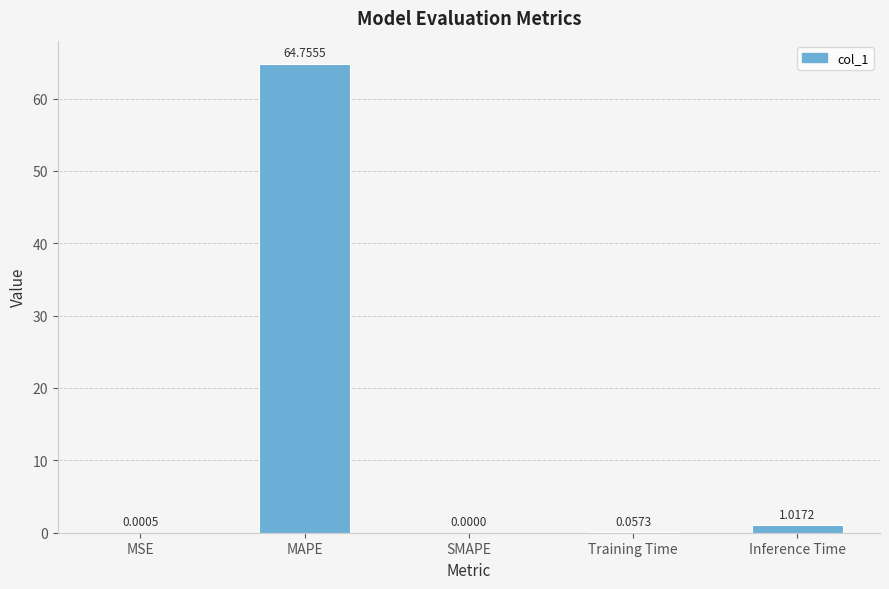

Which label corresponds to the largest value in the chart?

MAPE